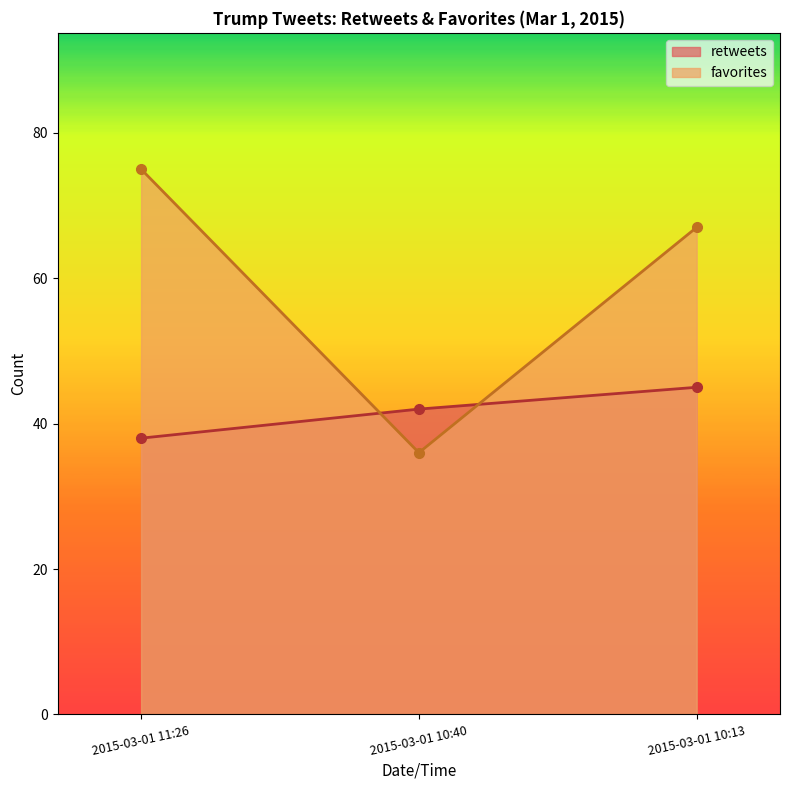

At which category is the sum across all series the highest?

2015-03-01 11:26